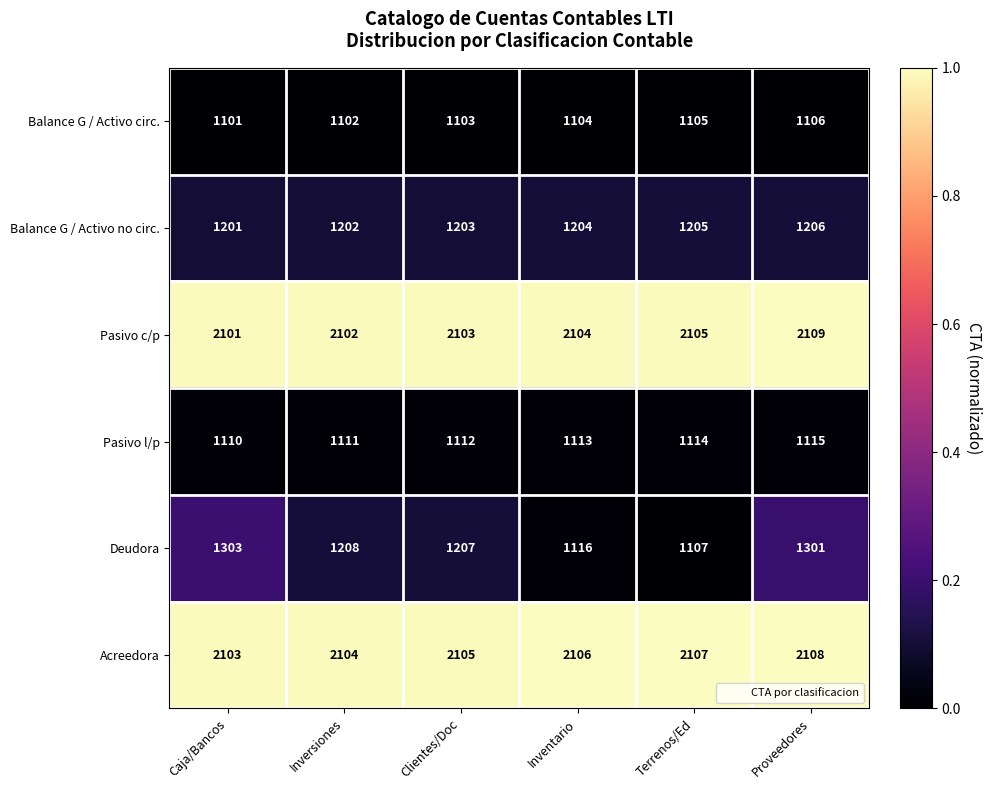

Rank the series by their maximum value, from lowest to highest.

Balance G / Activo circ., Pasivo l/p, Balance G / Activo no circ., Deudora, Acreedora, Pasivo c/p